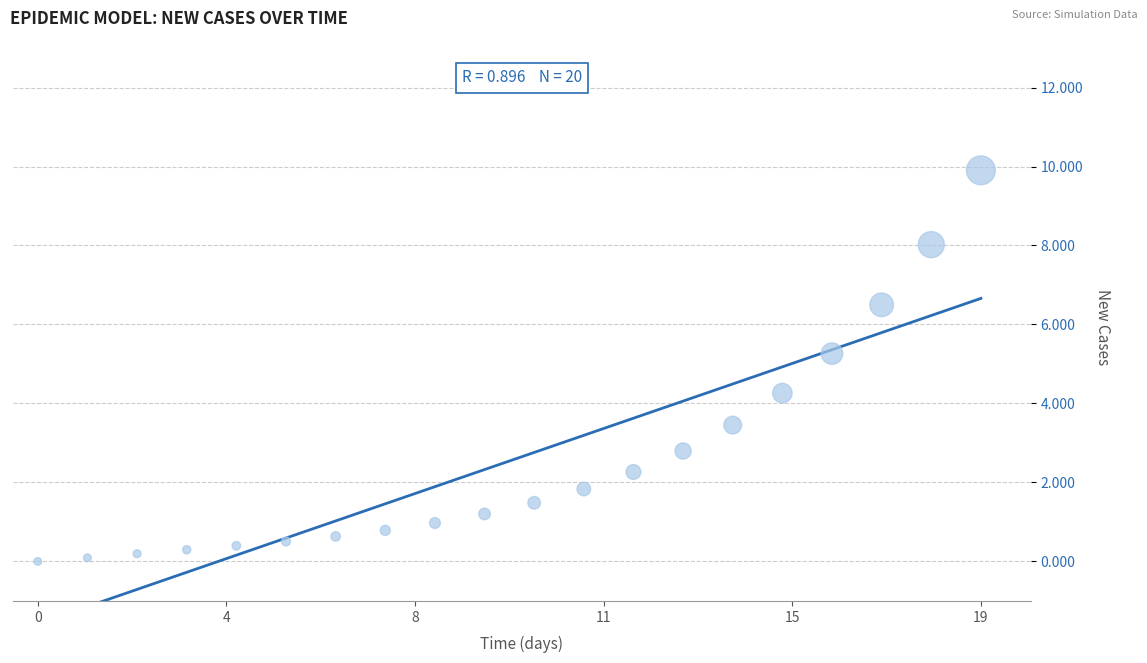

What is the range of Y values (max minus min)?

9.9